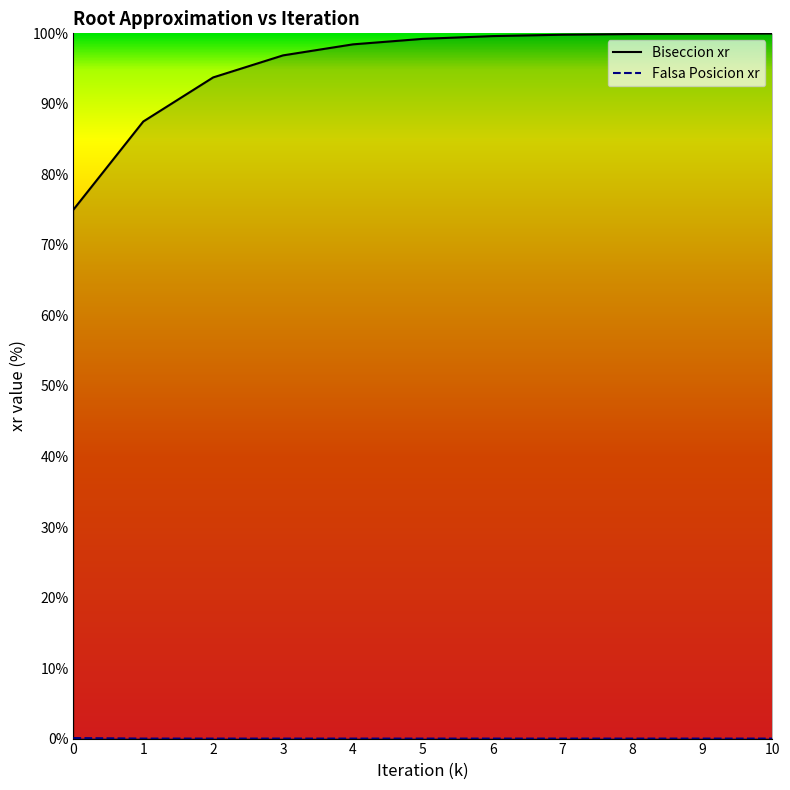

Which series changed the most between 3 and 9?

Biseccion xr